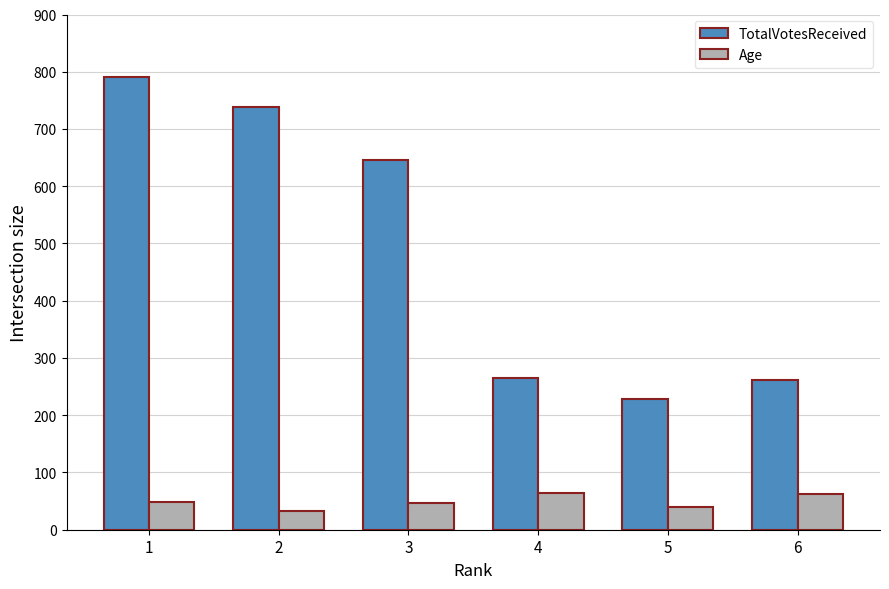

What are all the series names shown in the legend?

TotalVotesReceived, Age